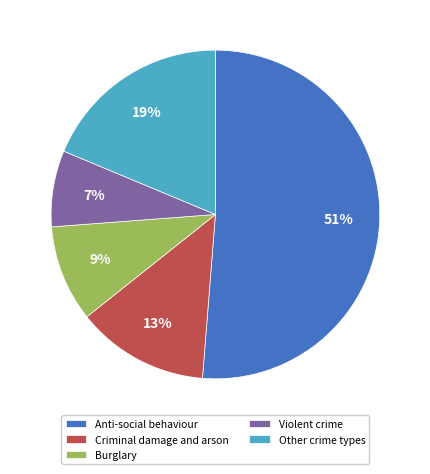

Which slice represents more than half of the pie?

Anti-social behaviour